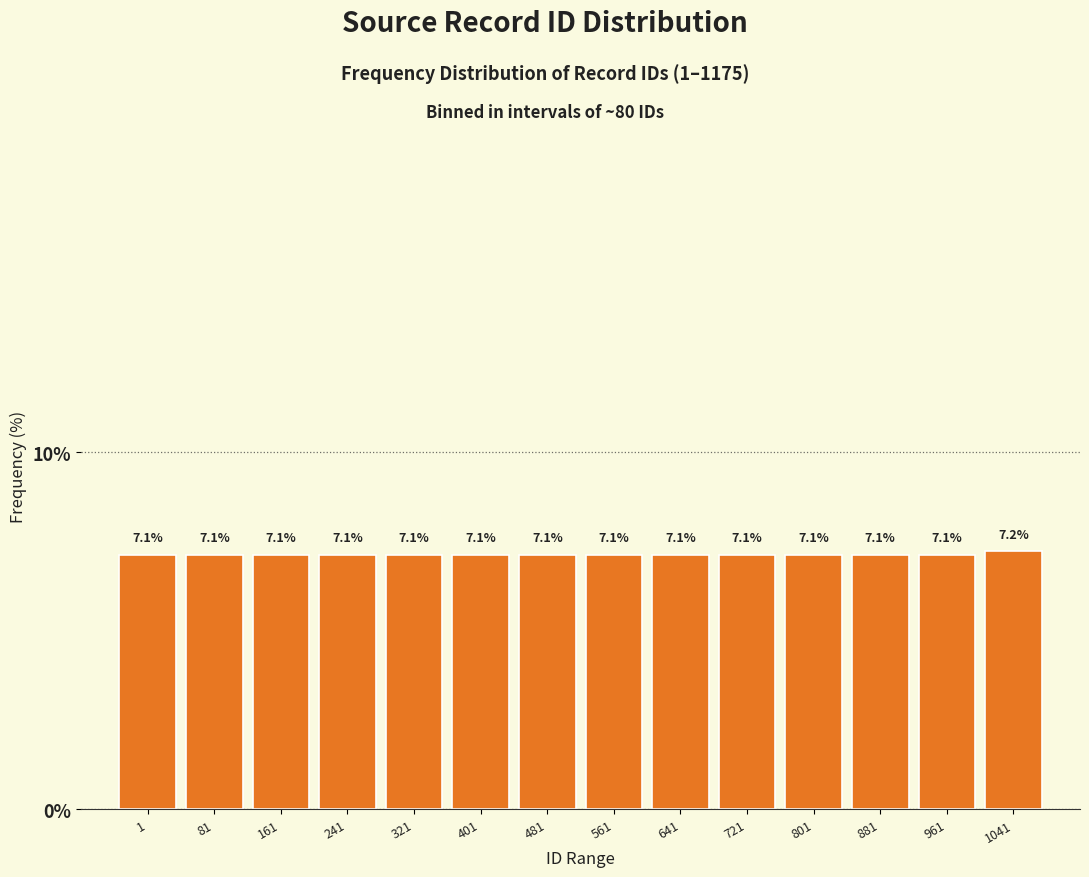

Reading right to left, transcribe all the data shown in this chart.

1041=7.2	961=7.1	881=7.1	801=7.1	721=7.1	641=7.1	561=7.1	481=7.1	401=7.1	321=7.1	241=7.1	161=7.1	81=7.1	1=7.1